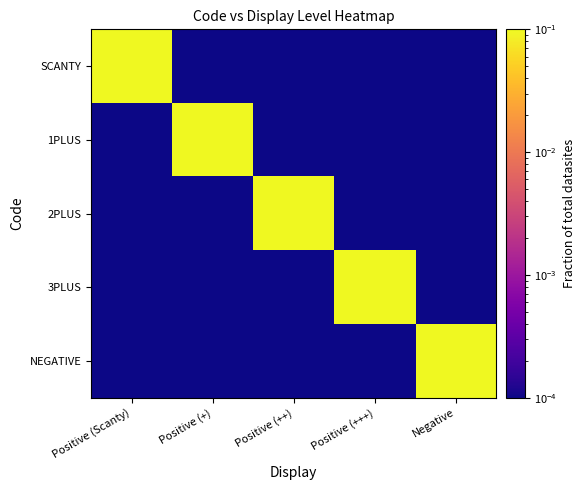

How many series are shown in this chart?

5